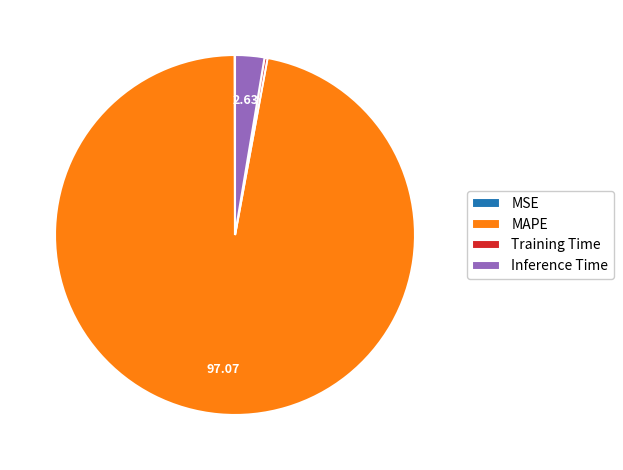

Which slice is the largest?

MAPE